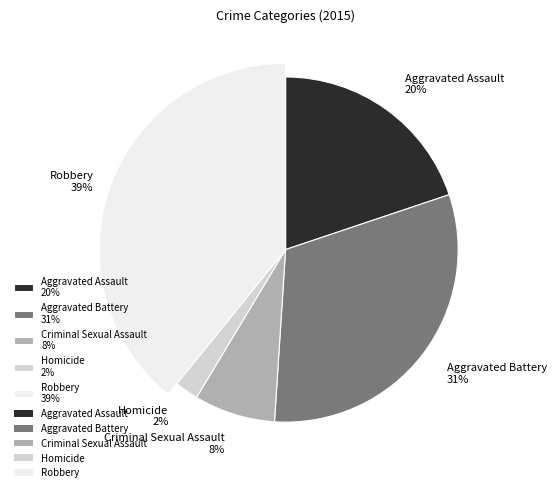

Count the number of slices in the pie.

5